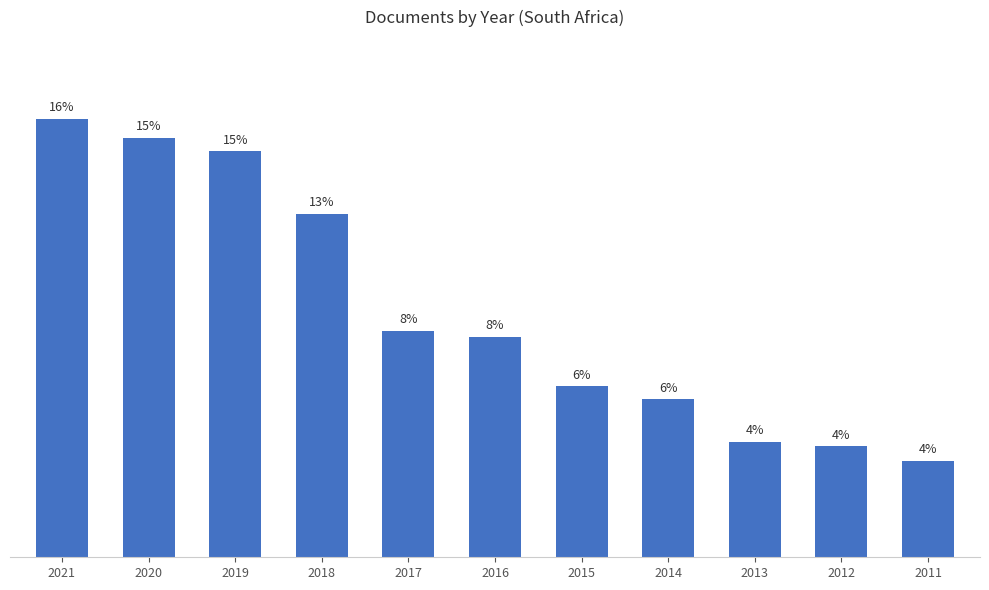

What value does the data have at 2019, to the nearest 5?

280